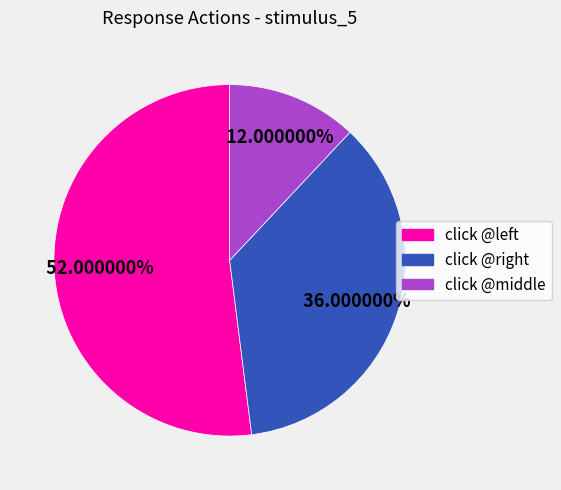

Which slice is the smallest?

click @middle